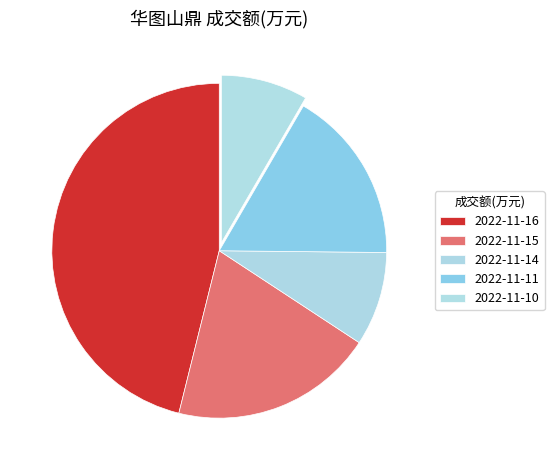

Rank the categories by value from highest to lowest.

2022-11-16, 2022-11-15, 2022-11-11, 2022-11-14, 2022-11-10